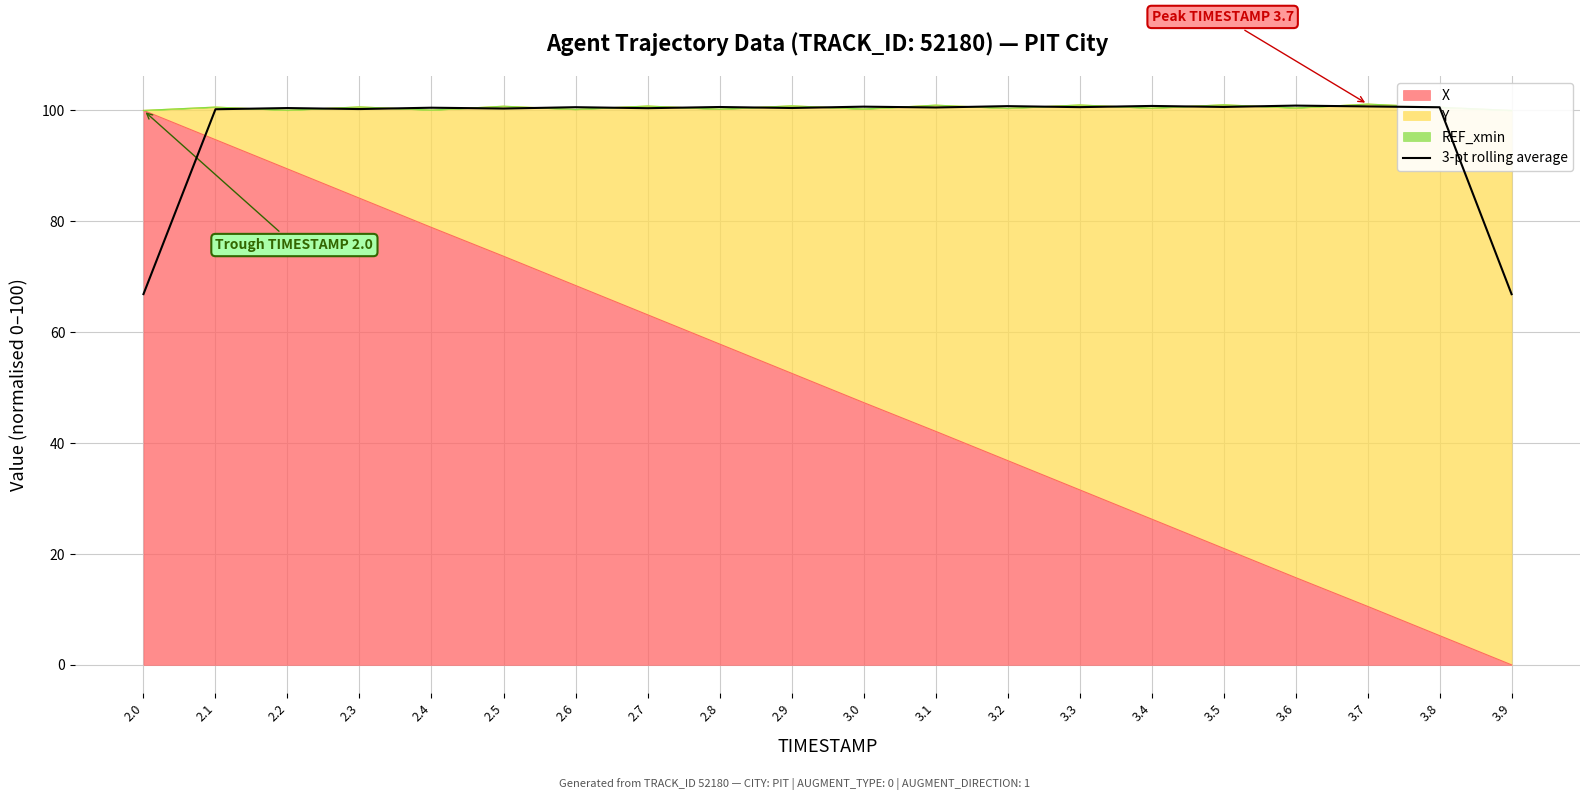

Rank the categories by value from highest to lowest.

3.6, 3.4, 3.2, 3.7, 3.0, 3.5, 2.8, 3.3, 2.6, 3.8, 3.1, 2.4, 2.9, 2.2, 2.7, 2.5, 2.3, 2.1, 2.0, 3.9